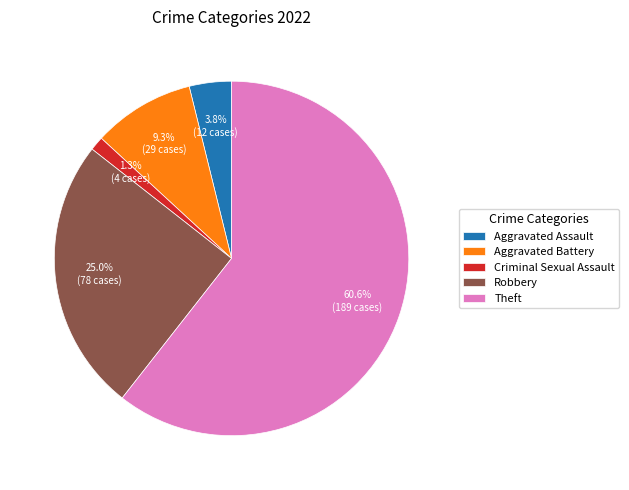

Count the number of slices in the pie.

5